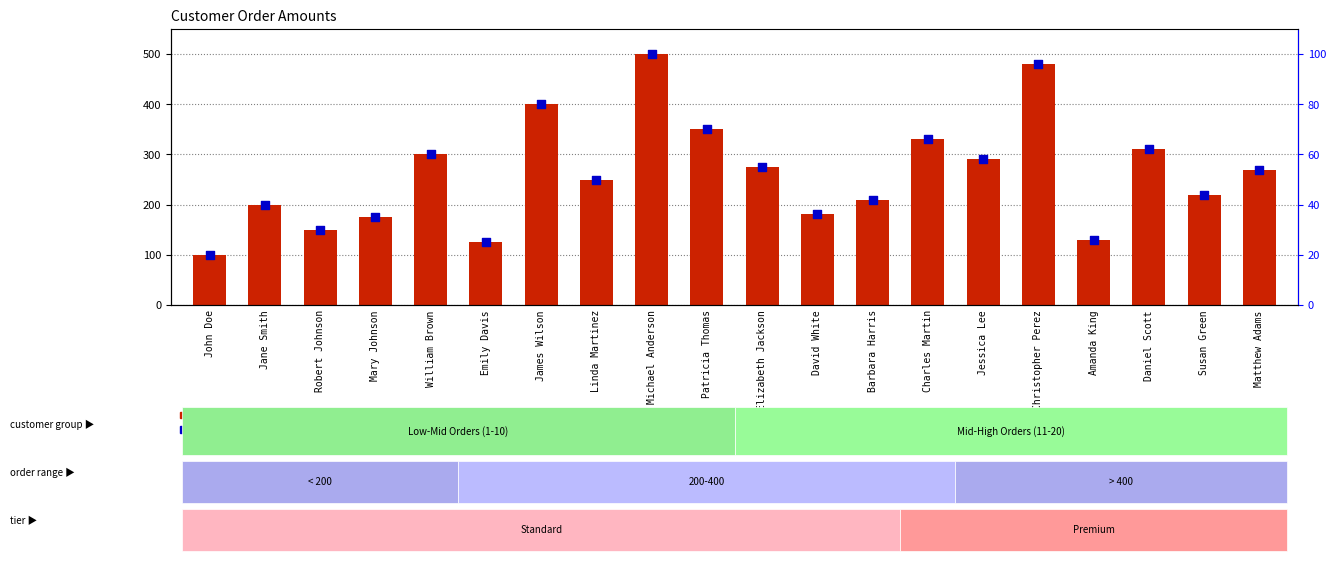

Which series contains the lowest Y value?

percentile rank within the sample